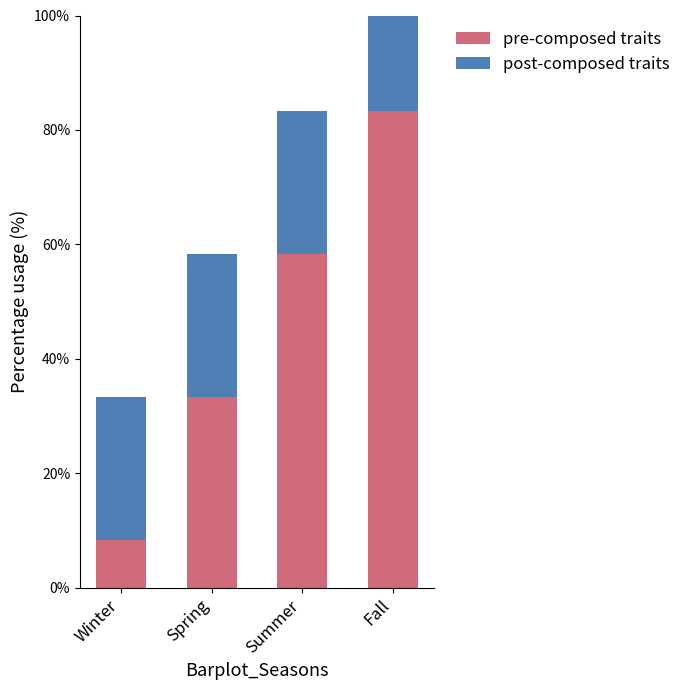

The value of post-composed traits at Summer is 25.0. True or false?

True